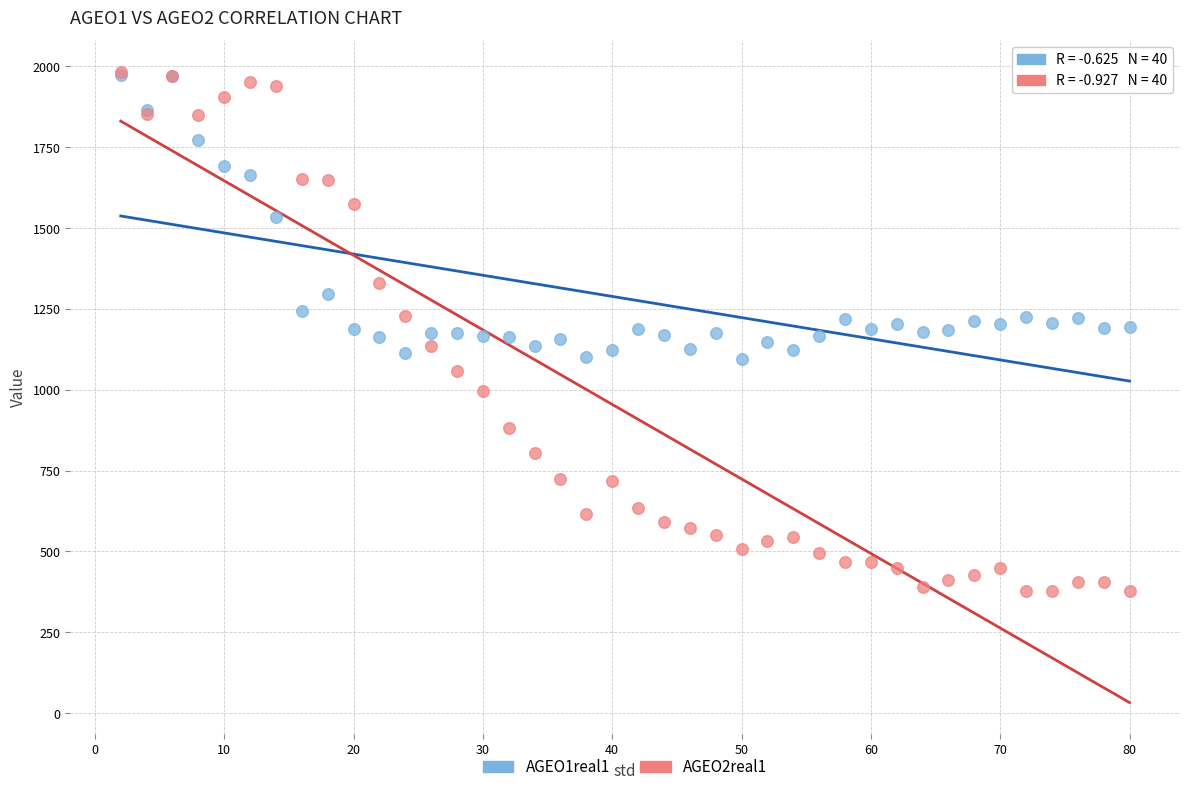

What are all the series names shown in the legend?

AGEO1real1, AGEO2real1